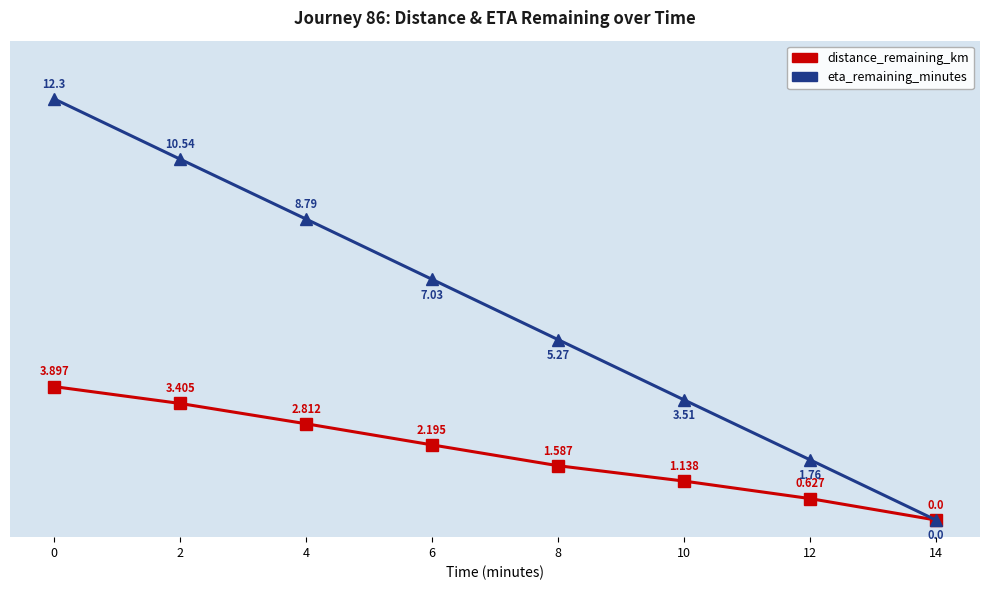

True or false: eta_remaining_minutes has more than 2 points higher than both neighbors.

False